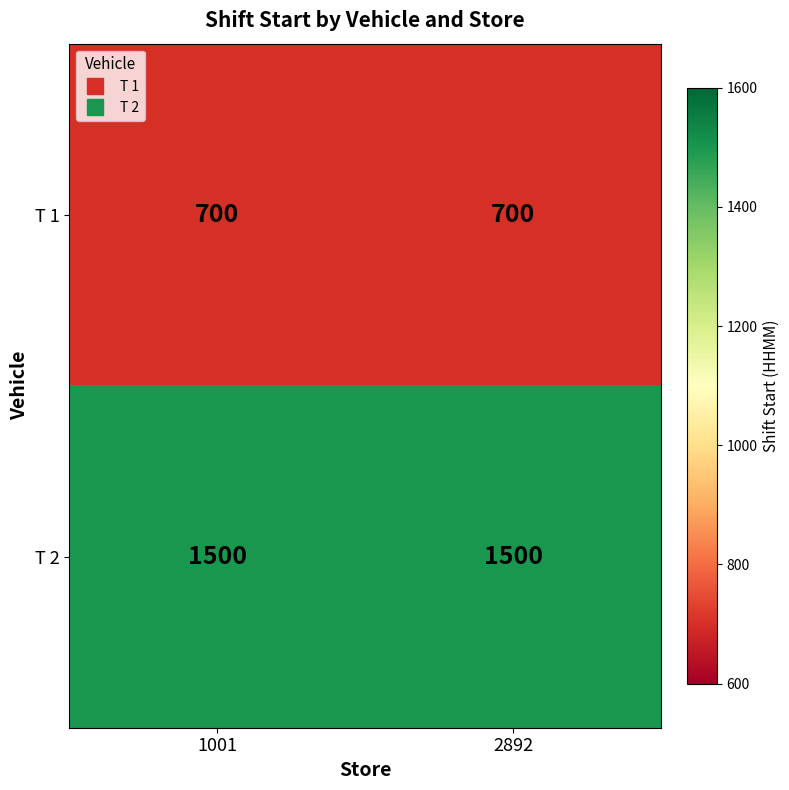

At how many categories does at least one series exceed 1433?

2